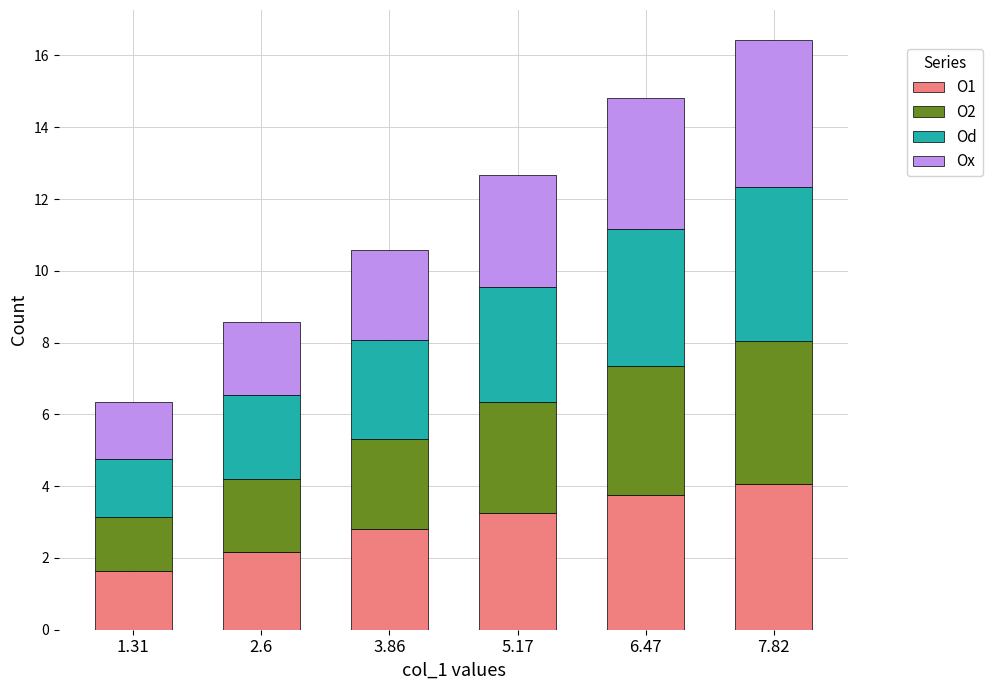

Reading right to left, what are the values for O1?

4.0	3.8	3.2	2.8	2.2	1.6